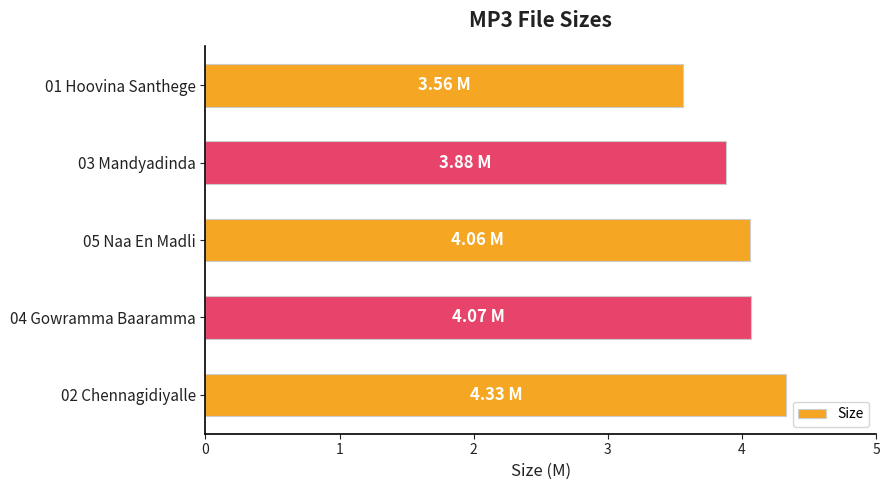

What is the average value?

4.0